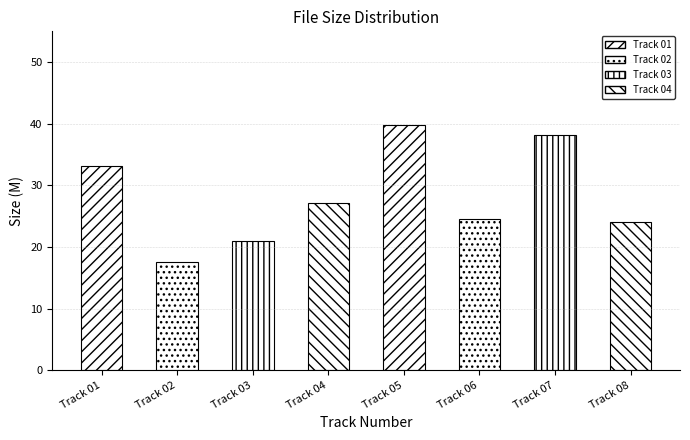

Reading right to left, transcribe all the data shown in this chart.

08=24.1	07=38.2	06=24.5	05=39.8	04=27.2	03=21.0	02=17.6	01=33.1